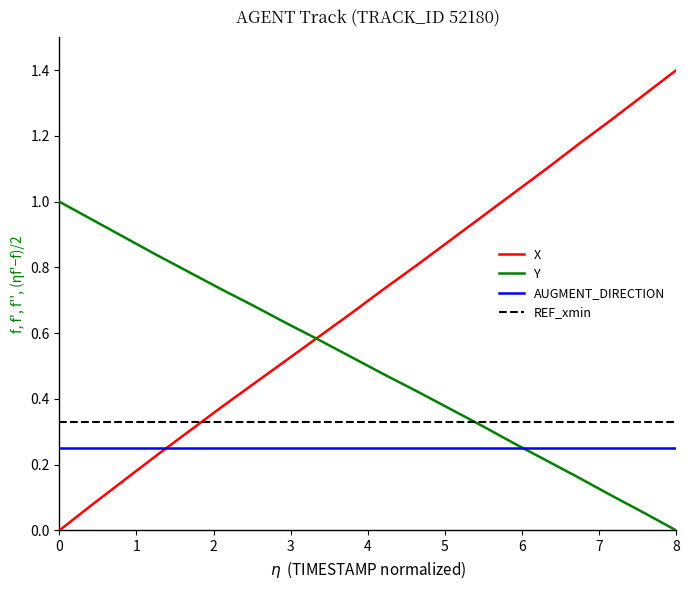

List the series in order of their overall mean, highest first.

X, Y, REF_xmin, AUGMENT_DIRECTION